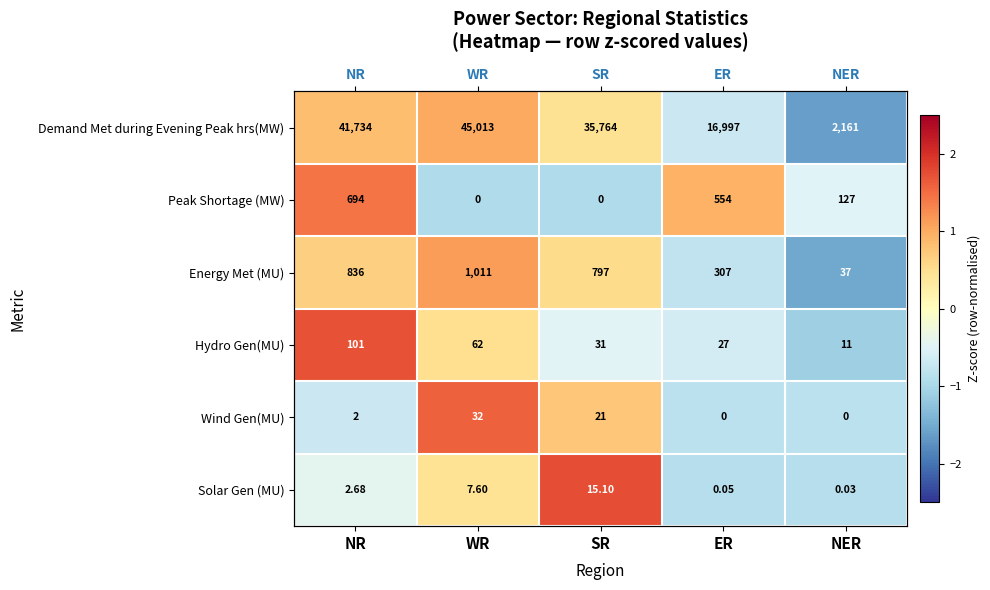

Between WR and NER, which is larger?

WR